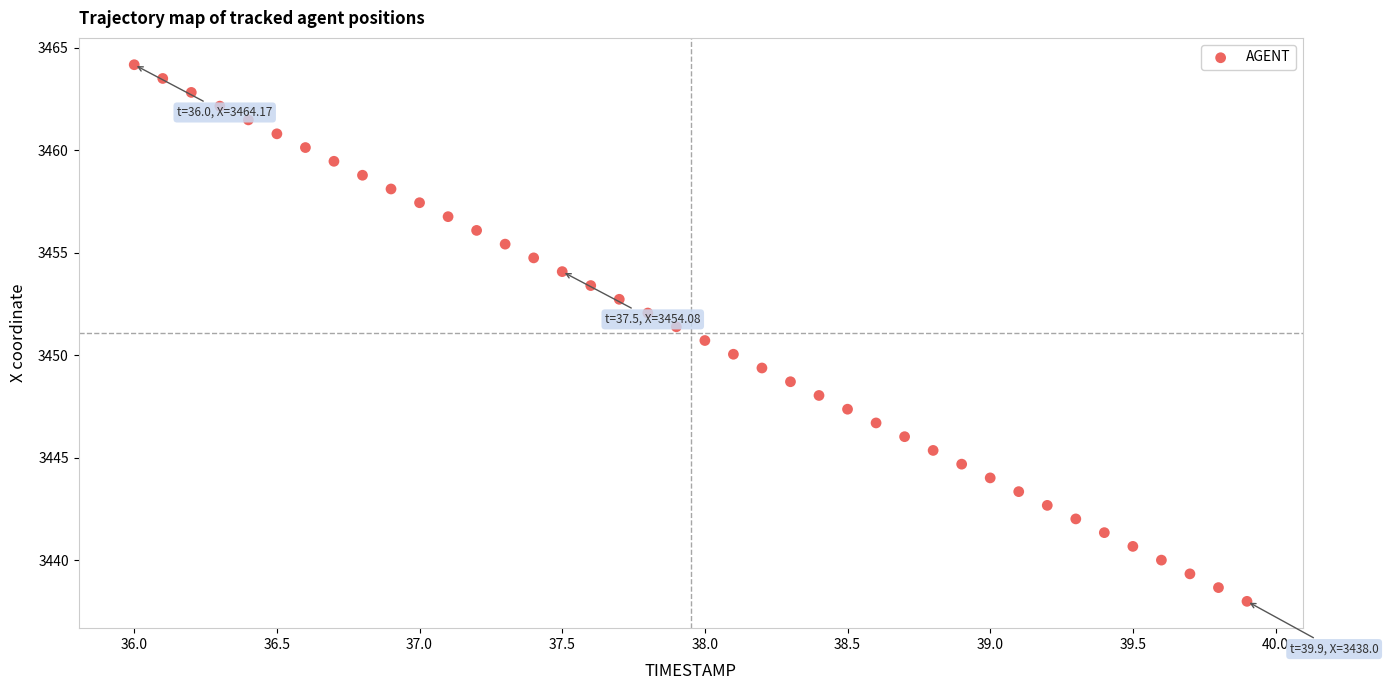

What is the range of X values (max minus min)?

3.9